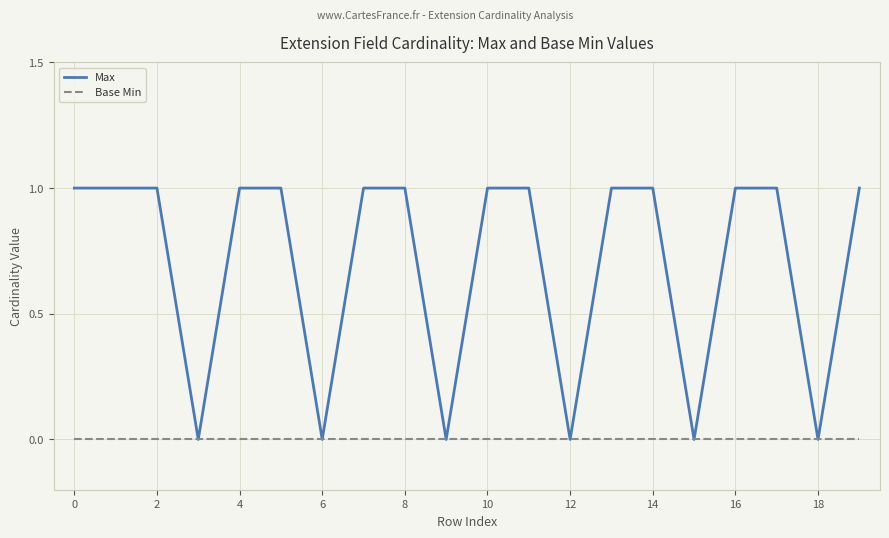

Which series has the largest total across all categories?

Max